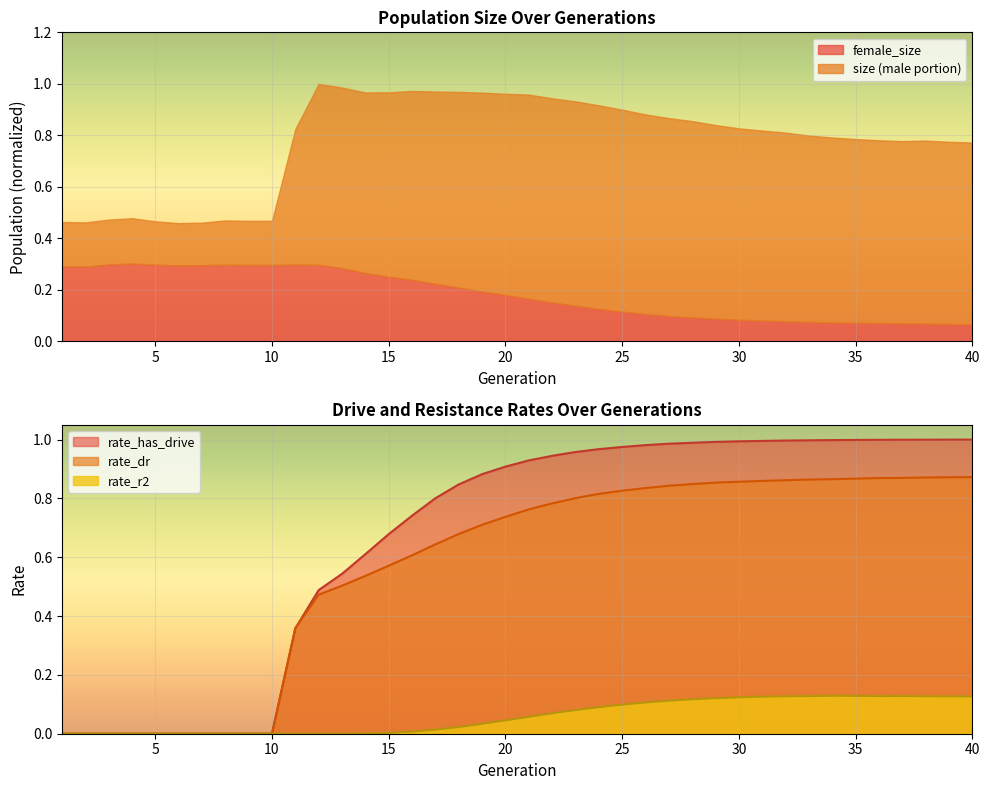

True or false: rate_has_drive and female_size intersect in this chart.

False